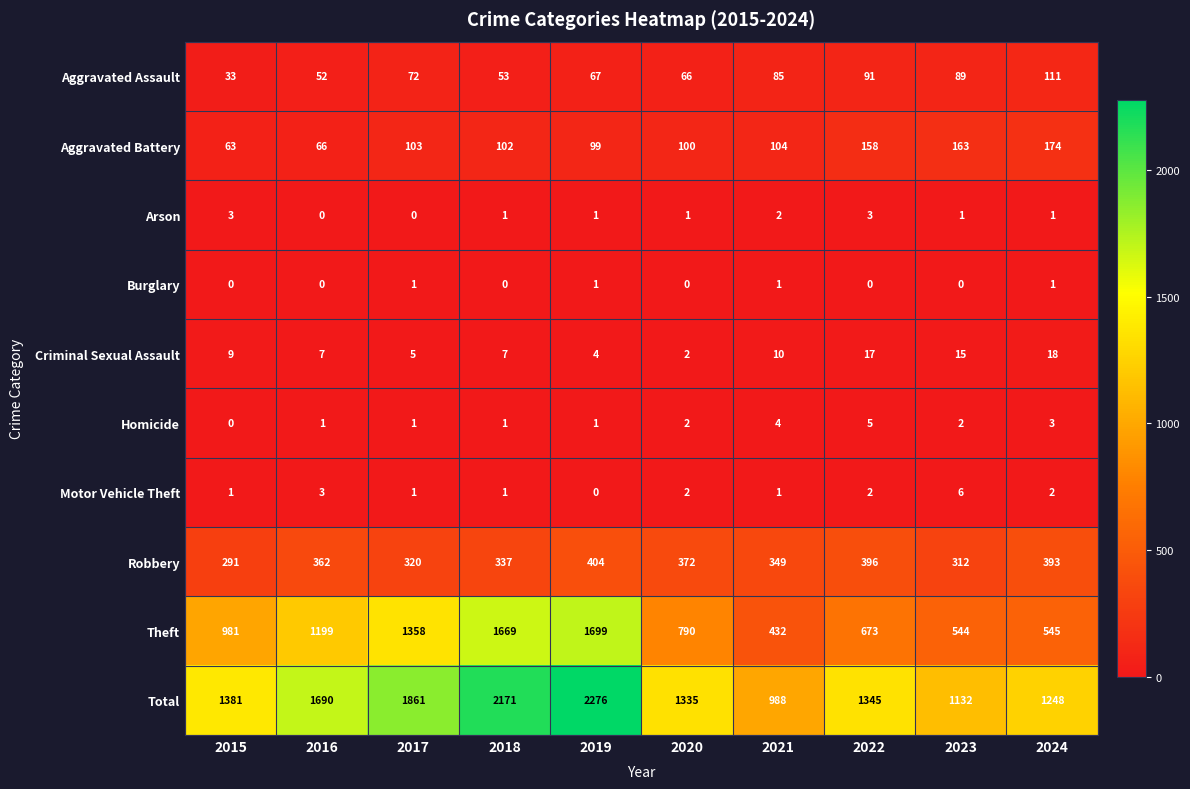

True or false: Motor Vehicle Theft has a value of 1 at 2024.

False